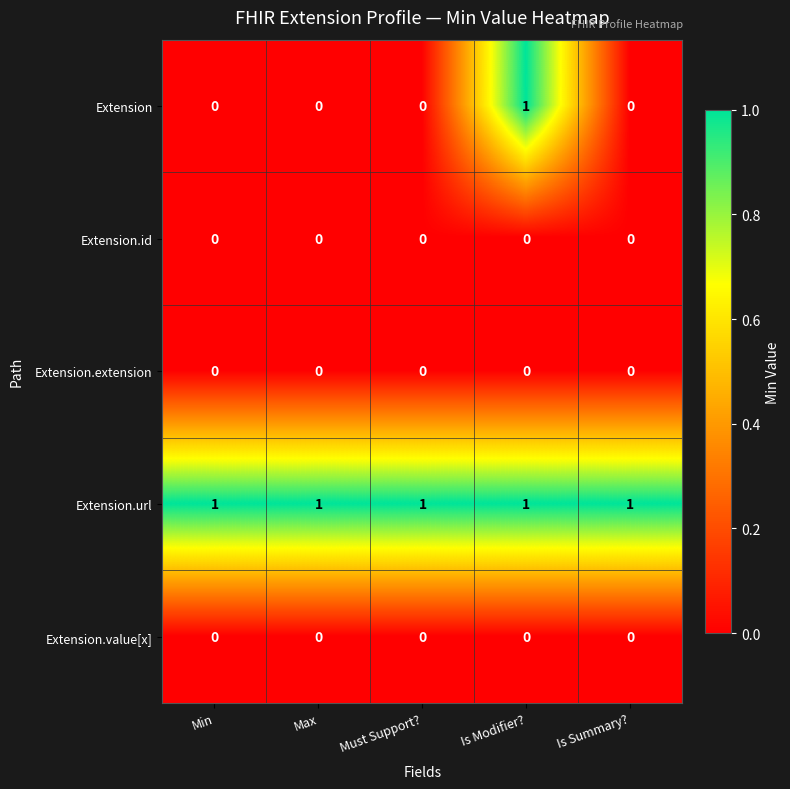

Which series has the largest total across all categories?

Extension.url